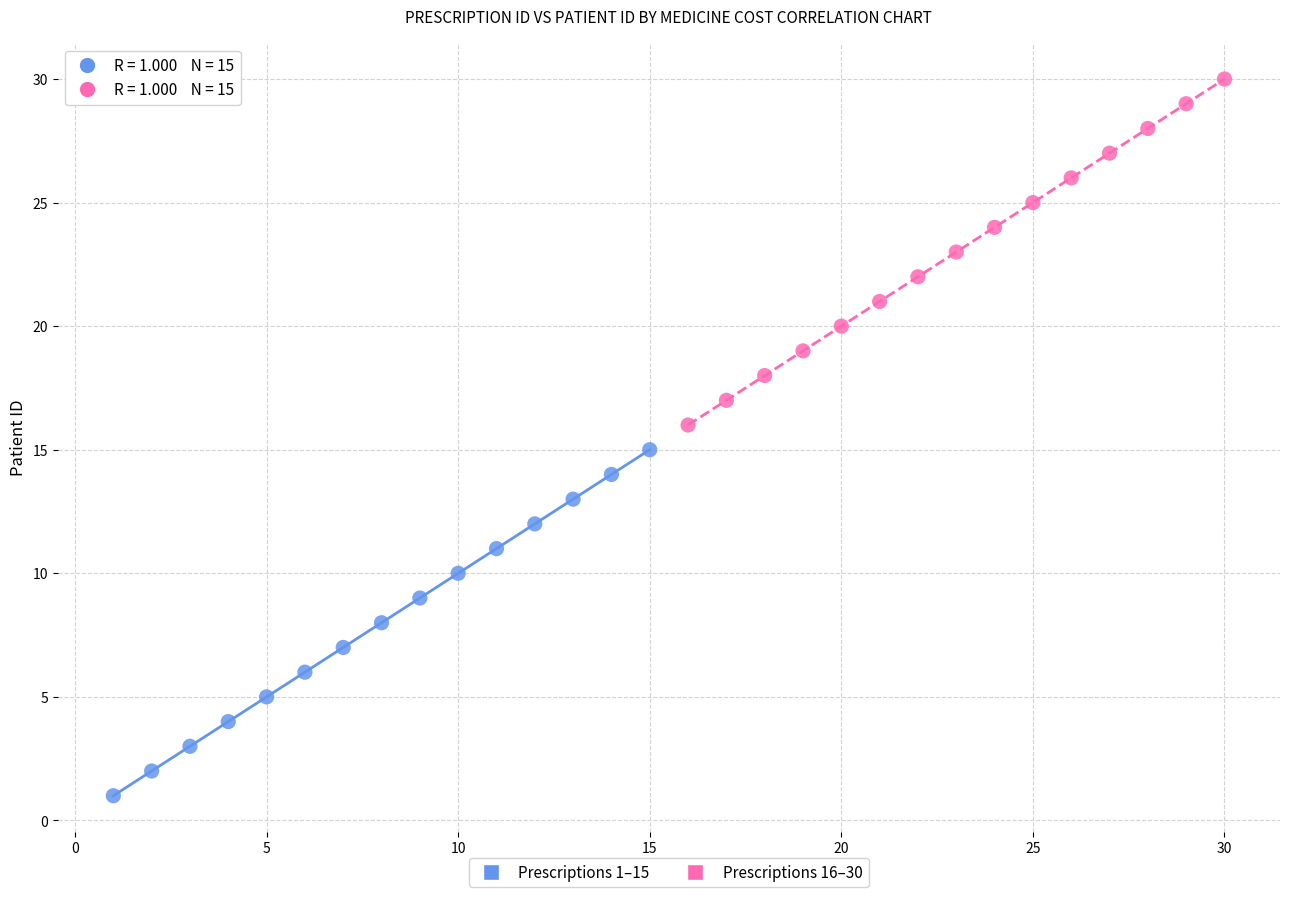

Which series contains the lowest Y value?

Prescriptions 1–15